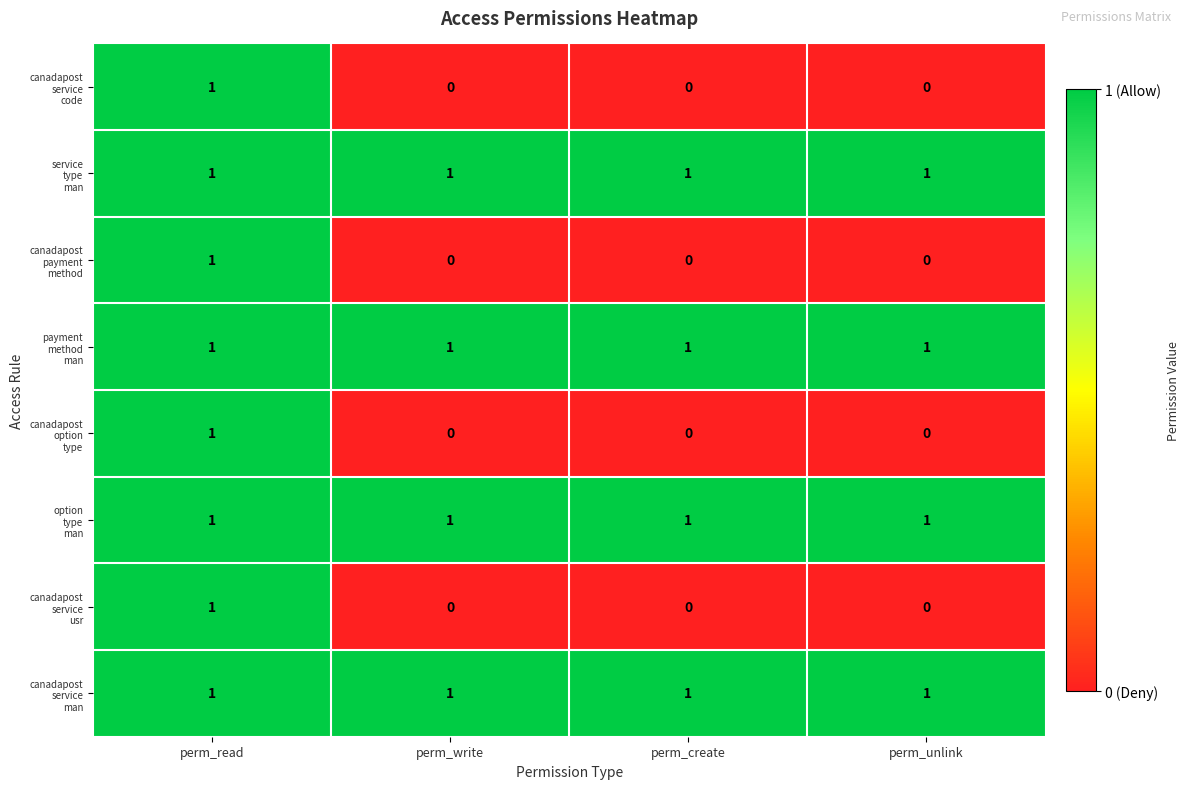

At which category is the sum across all series the highest?

perm_read